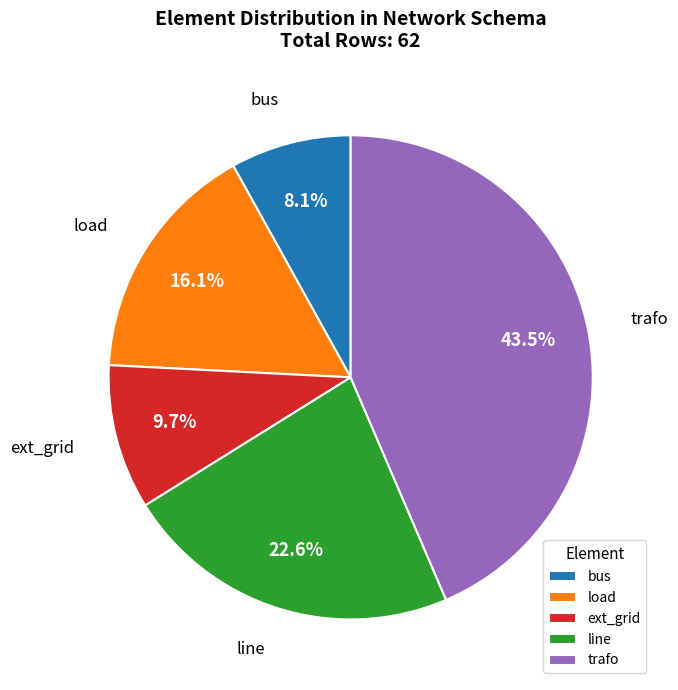

Which slice is the smallest?

bus